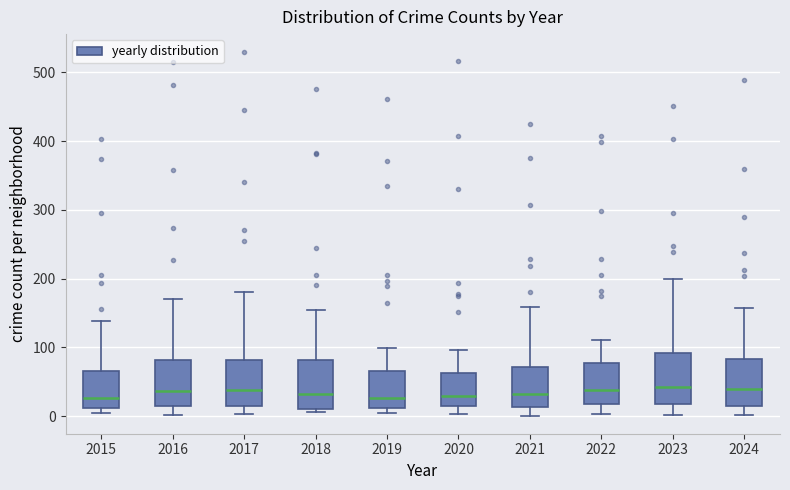

Where is the upper edge of the box at x = 2017 on the y-axis? The values are not printed on the chart, so give them approximately, as read against the axis.

80